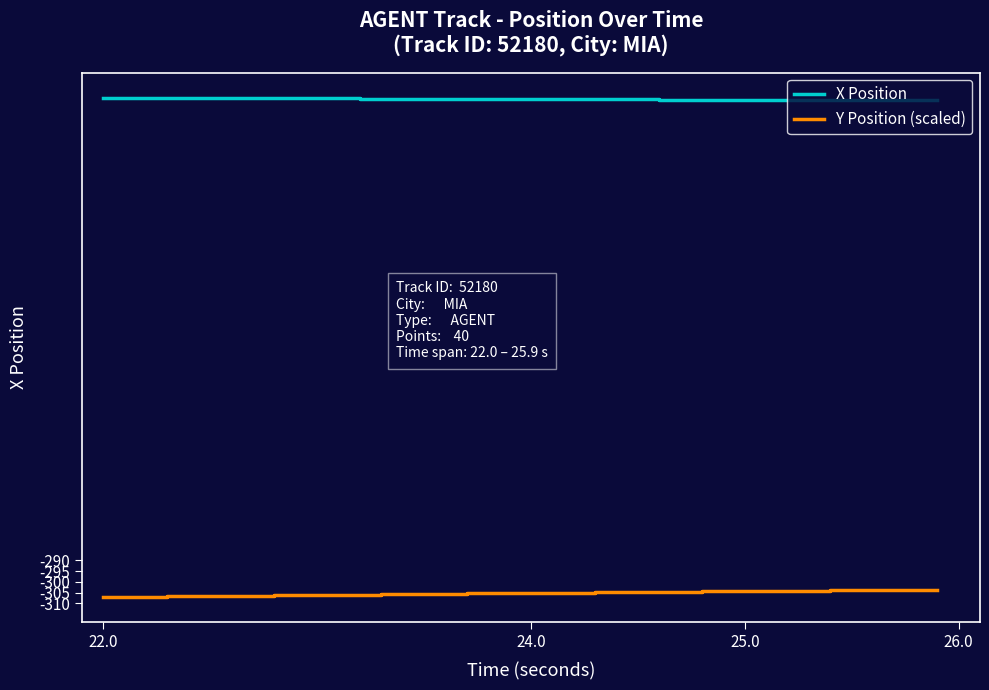

True or false: X Position and Y Position (scaled) cross at least once.

False